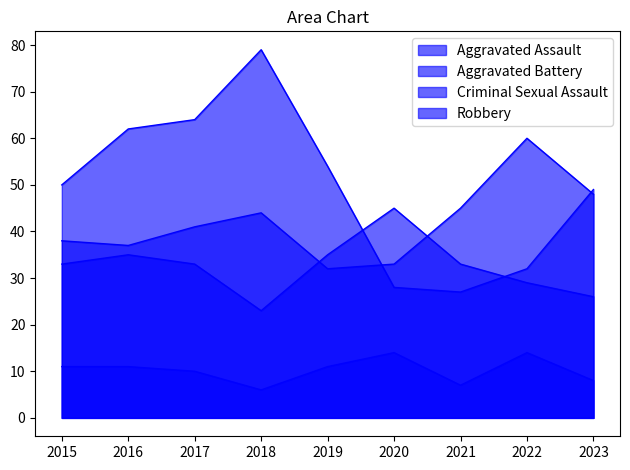

True or false: Aggravated Assault and Aggravated Battery cross at least once.

True